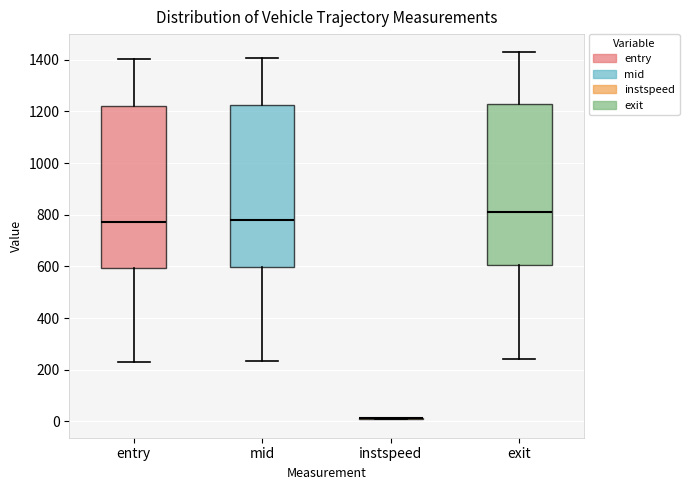

Reading left to right, read every box against the y-axis: the position of its median line, the range the box covers, and the ends of its whiskers. The values are not printed on the chart, so give them approximately, as read against the axis.

entry: median 780, box 600 to 1220, whiskers 220 to 1400
mid: median 780, box 600 to 1220, whiskers 240 to 1400
instspeed: box collapsed to a line at 20, whiskers 0 to 20
exit: median 820, box 600 to 1240, whiskers 240 to 1420